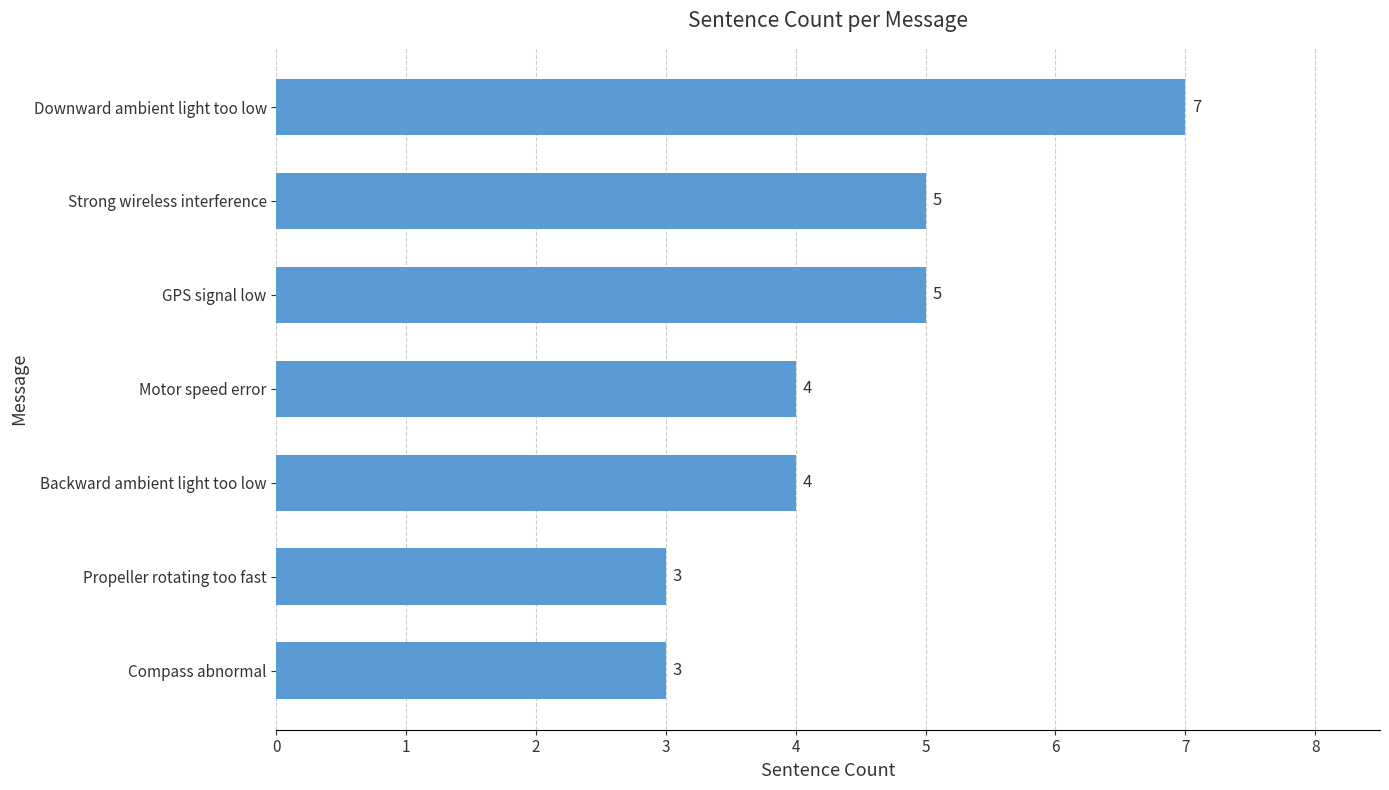

The chart shows a value of 8 at GPS signal low. True or false?

False